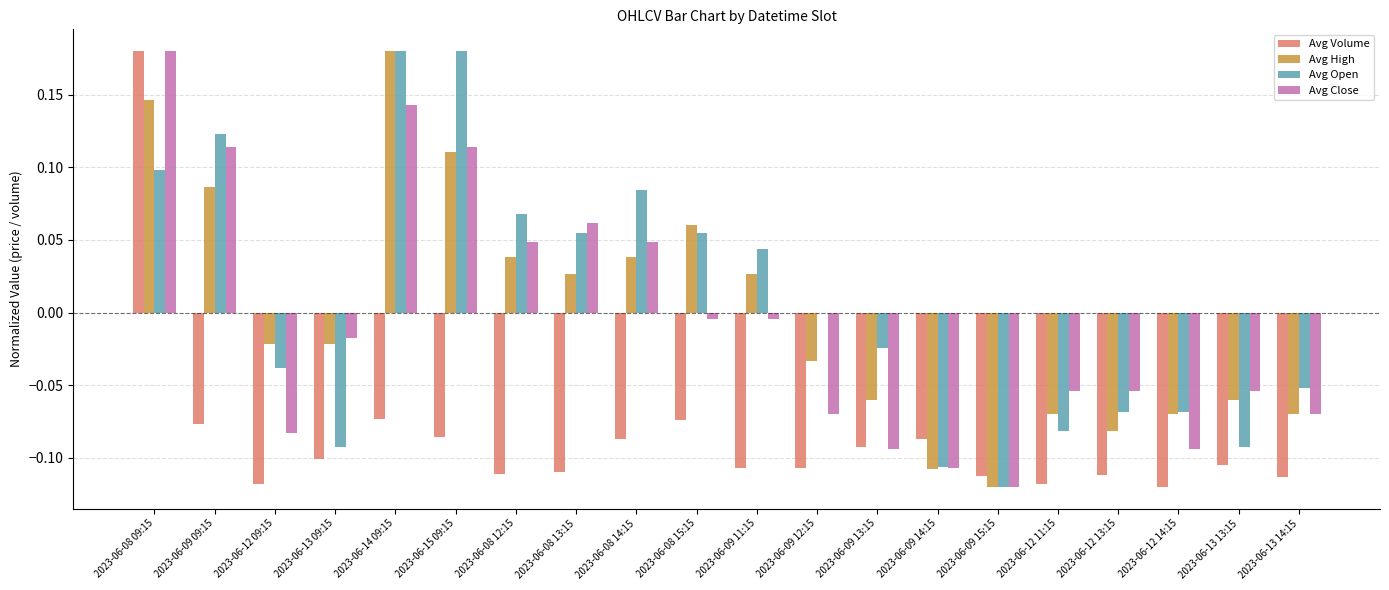

Is the value of Avg Volume at 2023-06-09 13:15 greater than the value of Avg High at 2023-06-08 13:15?

No